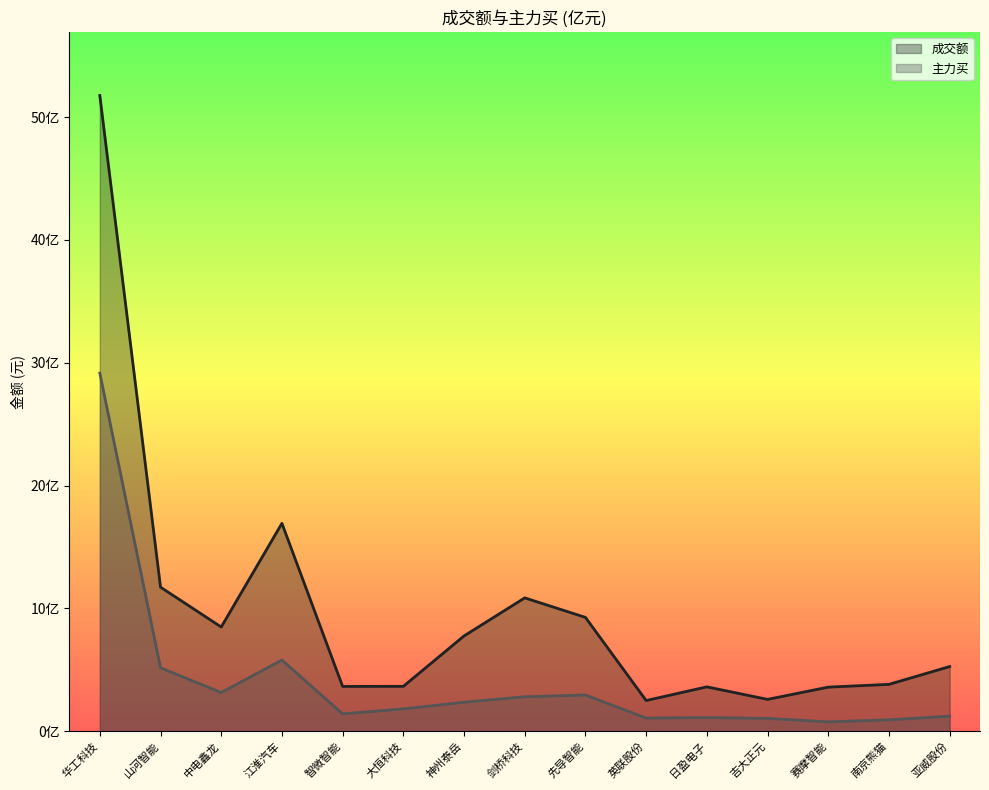

What is the value of the 成交额 point at the 6th from the left?

365526135